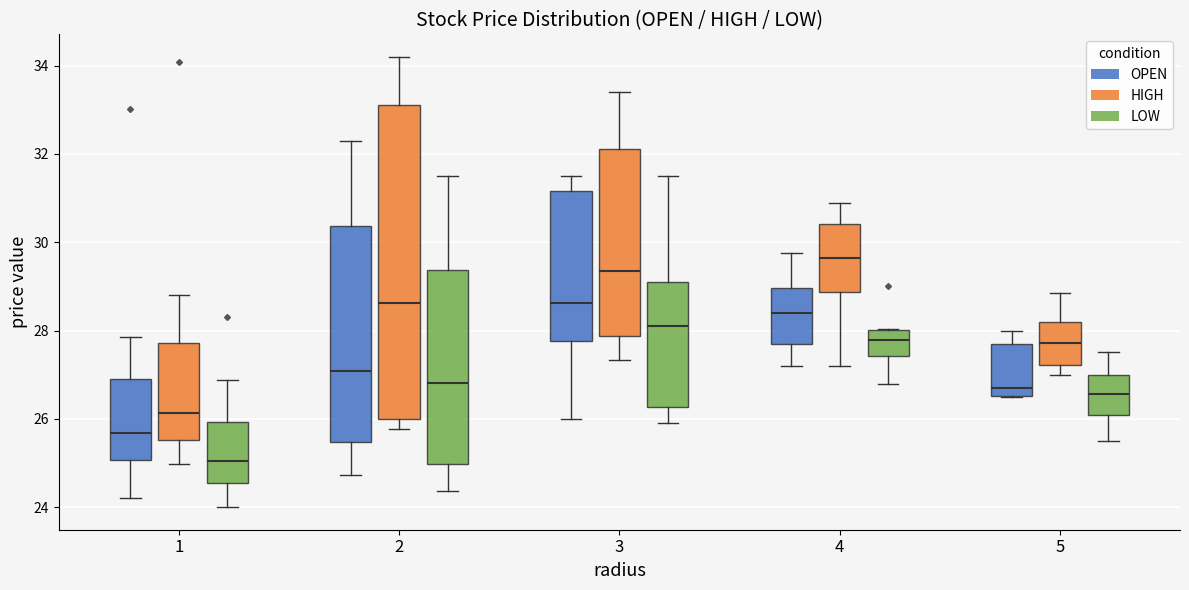

Which box's median line is the lowest?

1 (LOW)